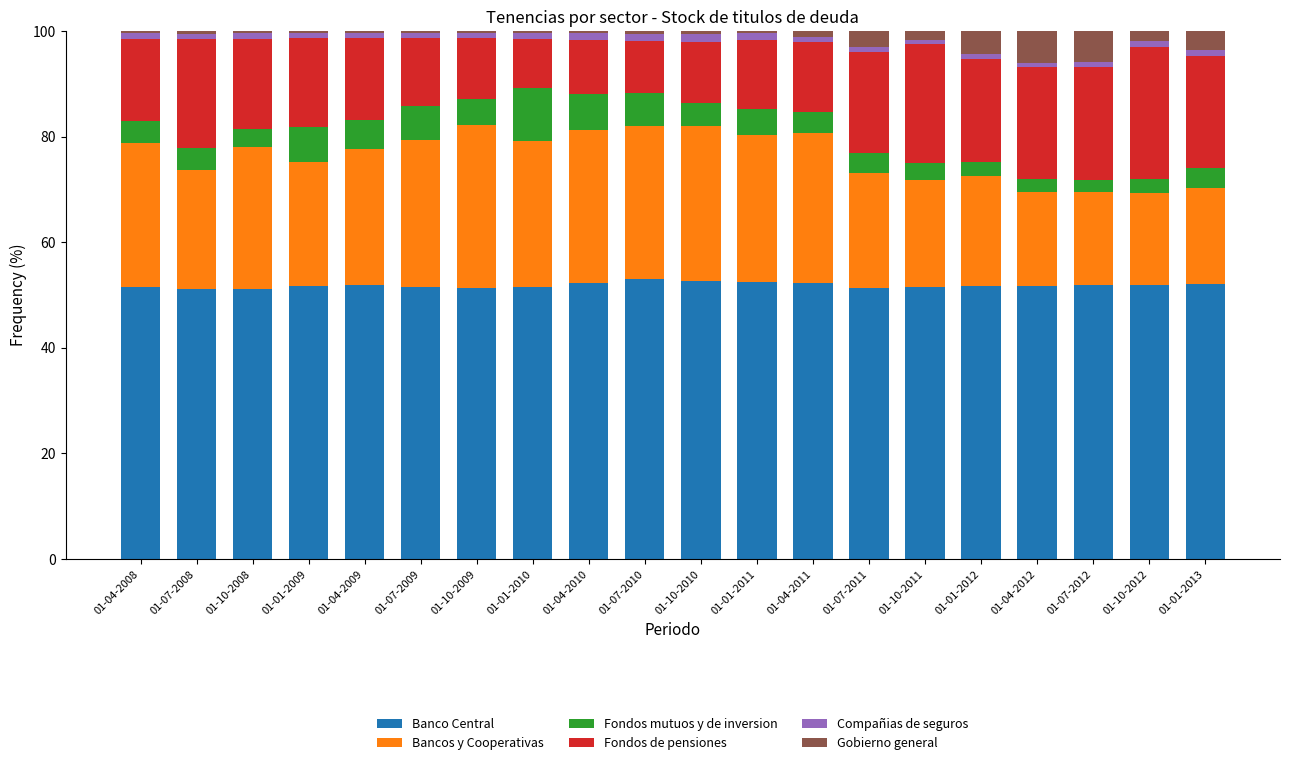

What is the highest value of the Banco Central series?

52.9